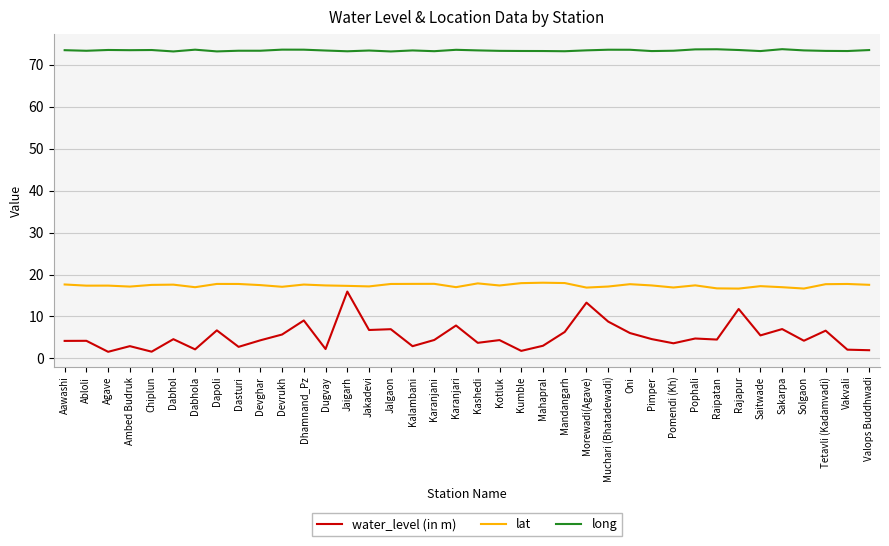

Is the value of lat at Pomendi (Kh) greater than the value of water_level (in m) at Pomendi (Kh)?

Yes